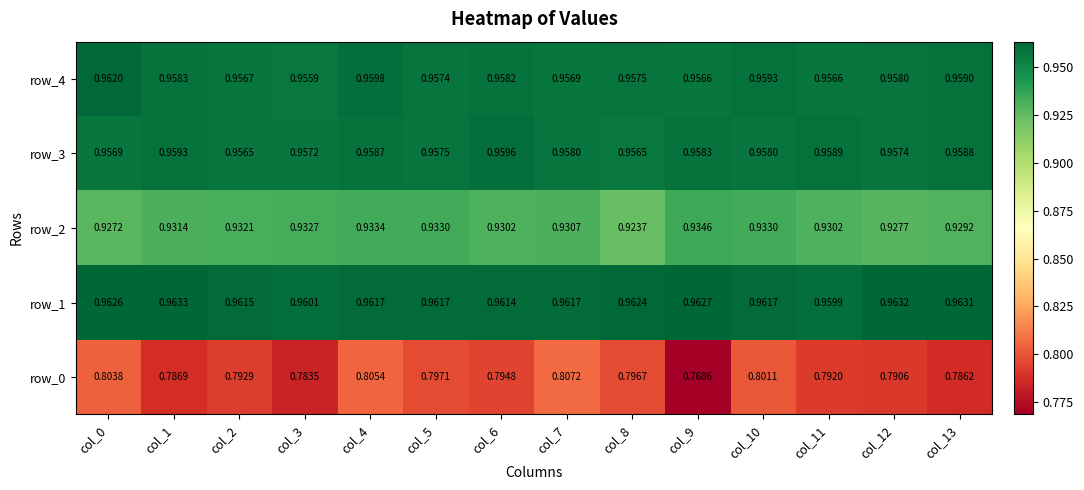

How many data points does each series have?

14